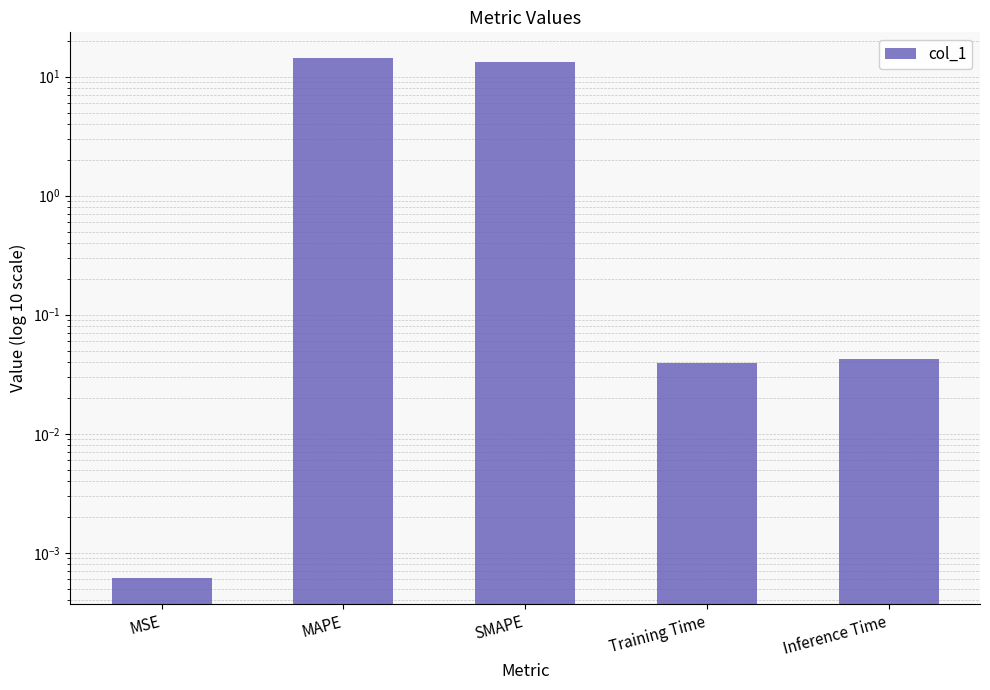

Is it true that the value at MAPE is 19.7?

False